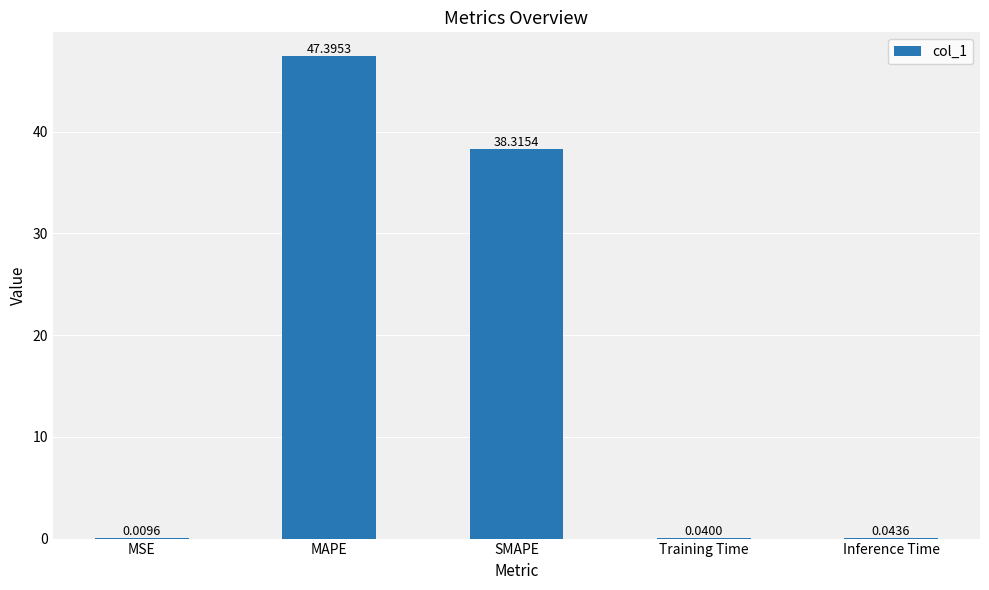

At which label is the value closest to 23?

SMAPE